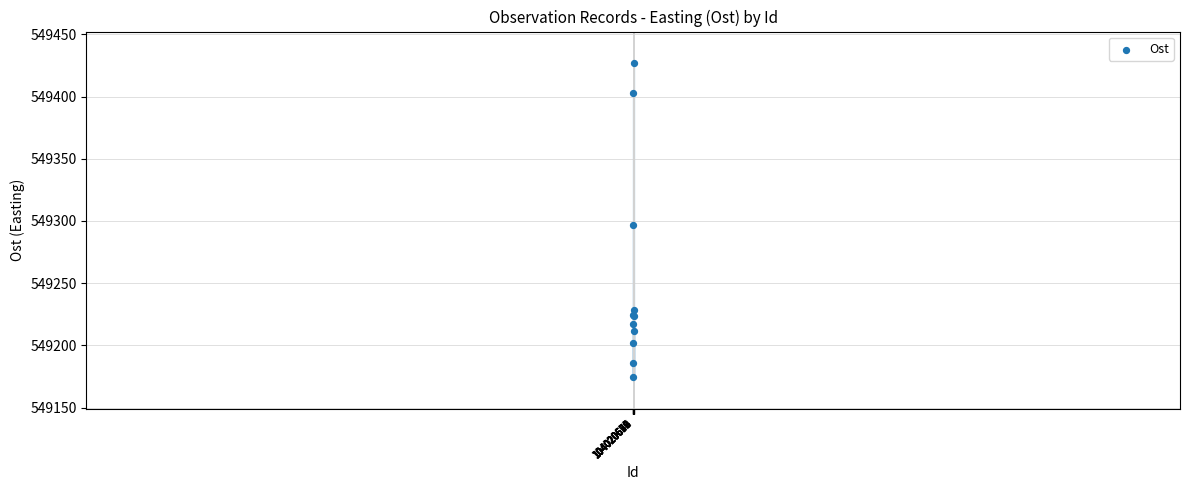

What Y value in the scatter plot is closest to 549300?

549296.9